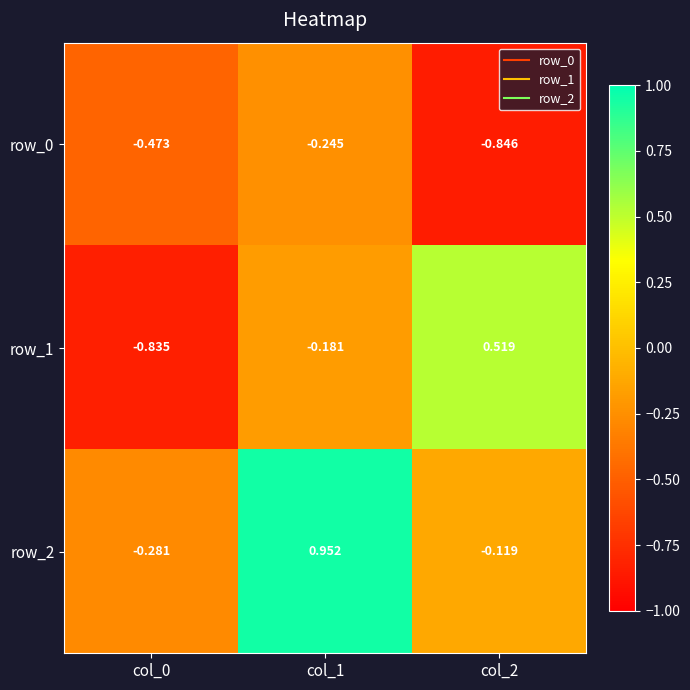

What value does the row_1 series have at col_0?

-0.8